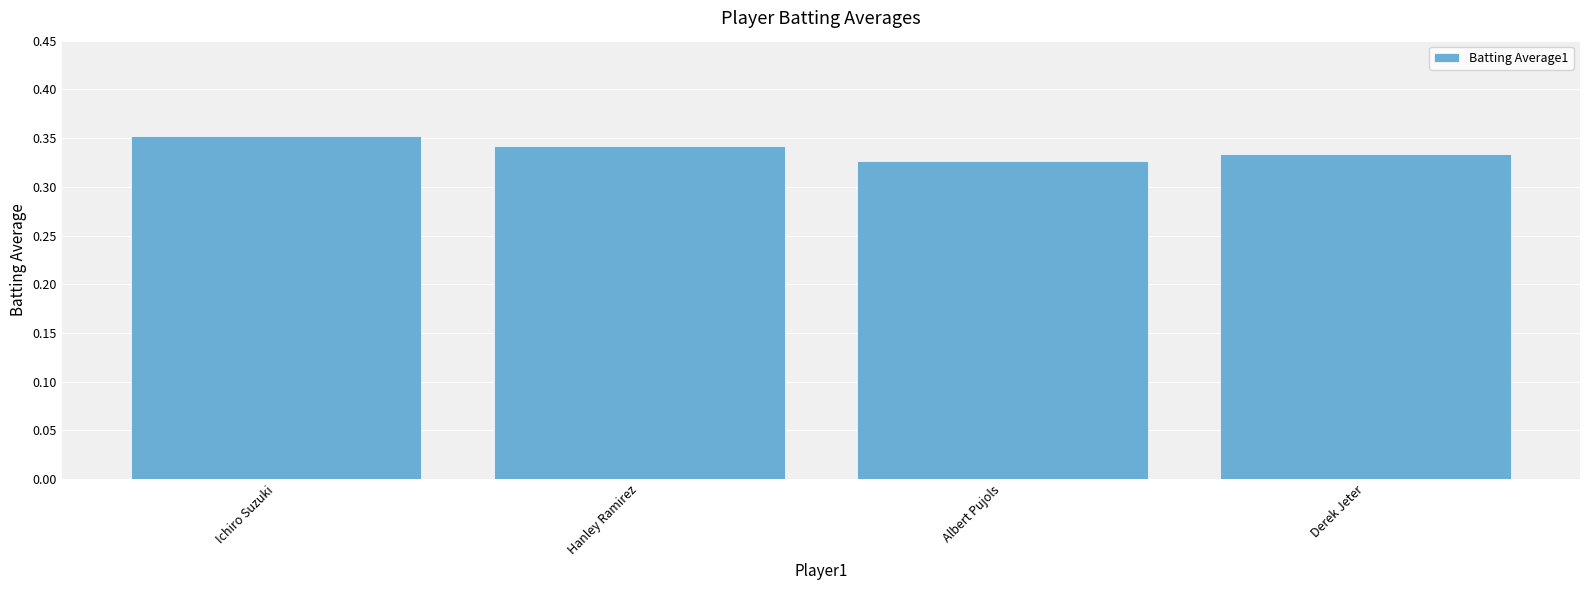

Which category has the lowest value across all series?

Albert Pujols